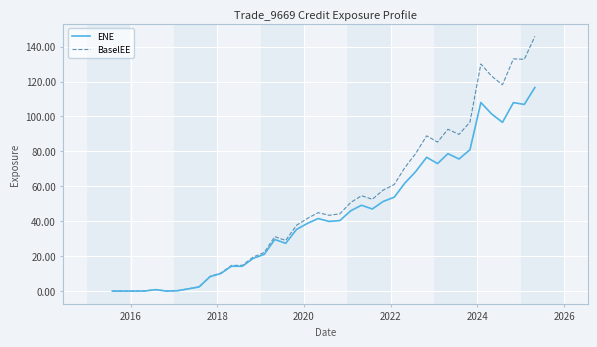

List the series in order of their peak value, lowest first.

ENE, BaselEE